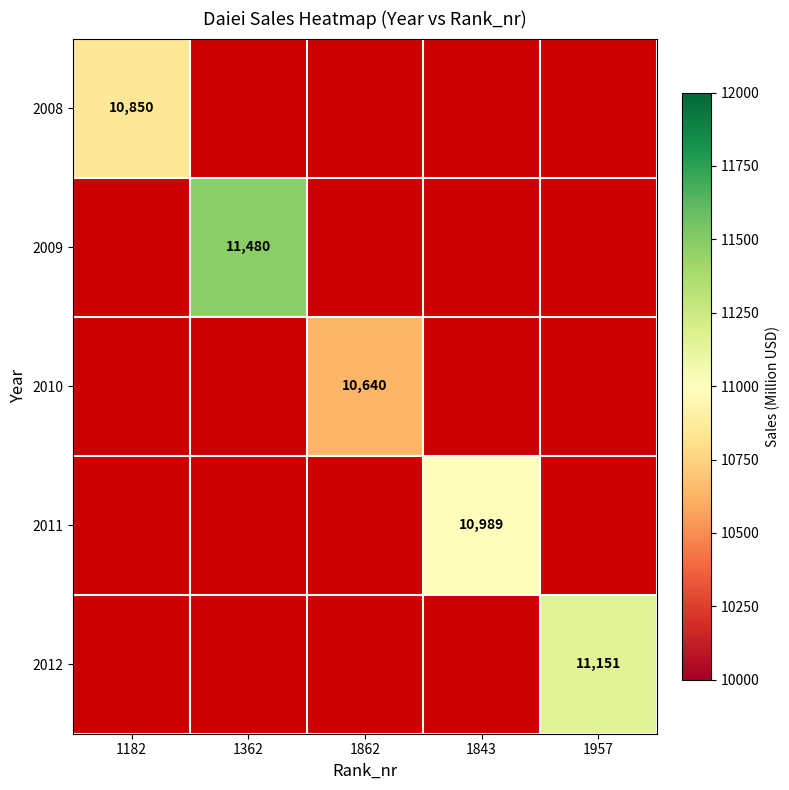

True or false: 2011 has a value of 3393 at 1843.

False